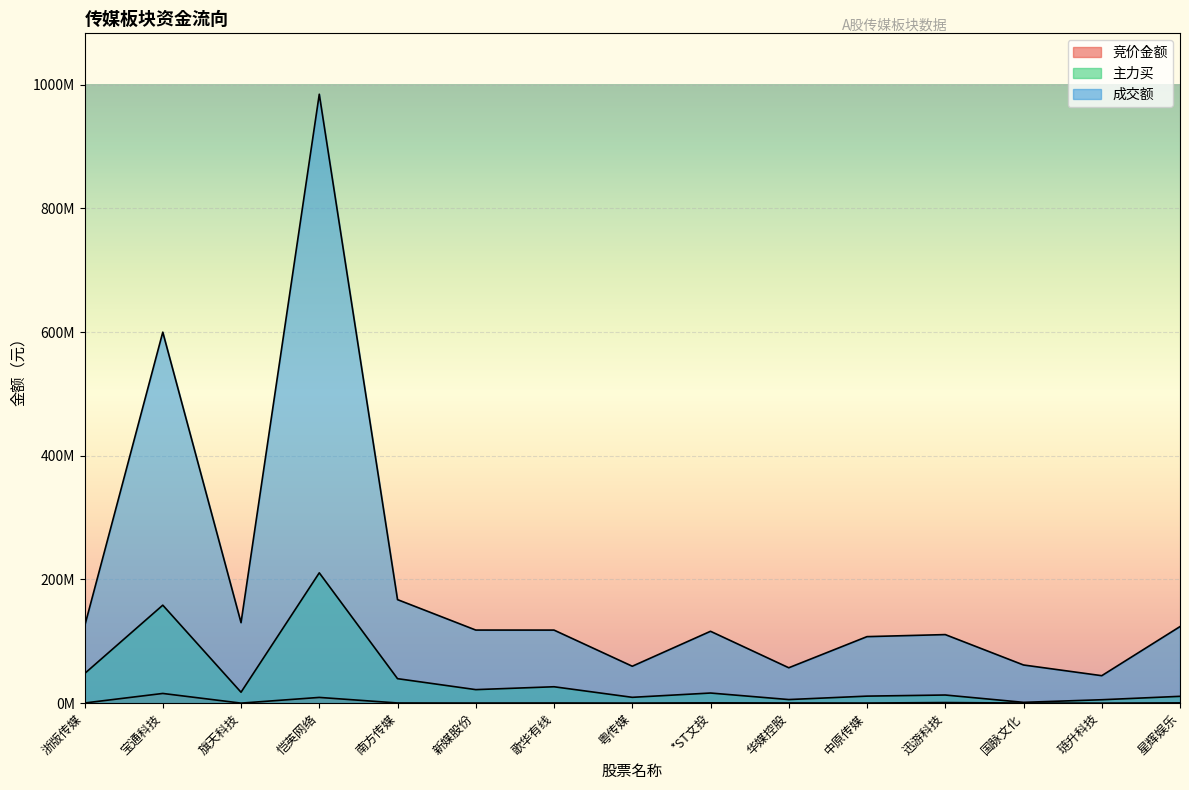

What are all the series names shown in the legend?

竞价金额, 主力买, 成交额